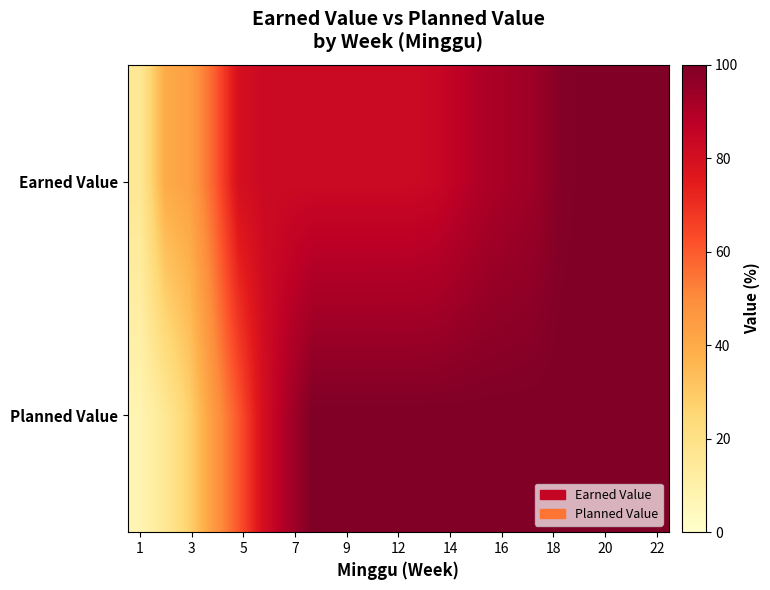

Rank the series by their average value, from lowest to highest.

Earned Value, Planned Value